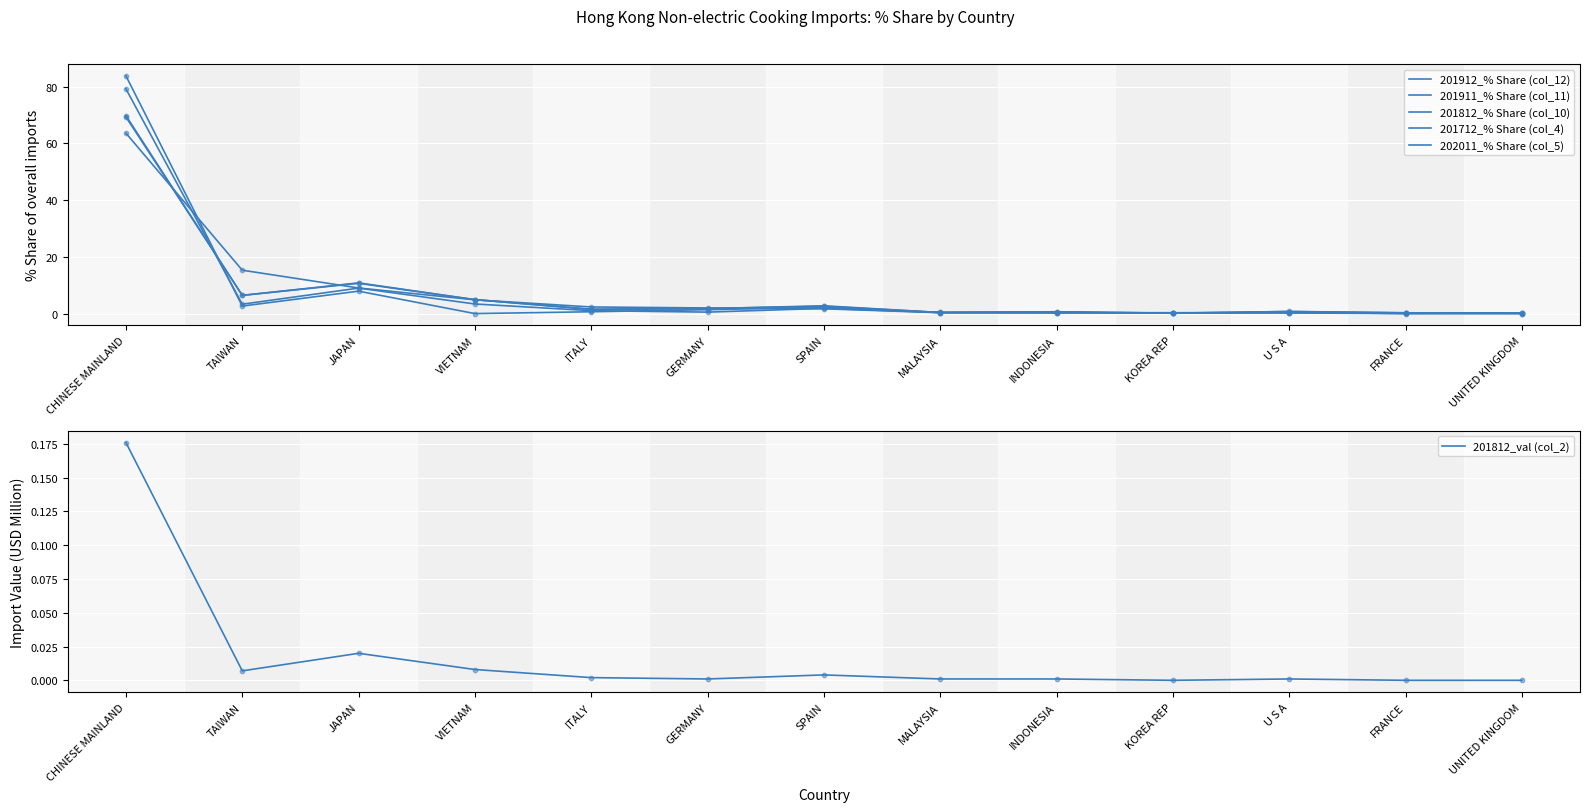

Which series has the largest total across all categories?

201912_% Share (col_12)